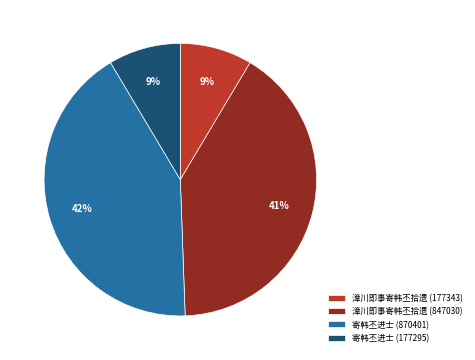

Combined, do 寄韩丕进士 (177295) and 漳川即事寄韩丕拾遗 (177343) account for over 50%?

No